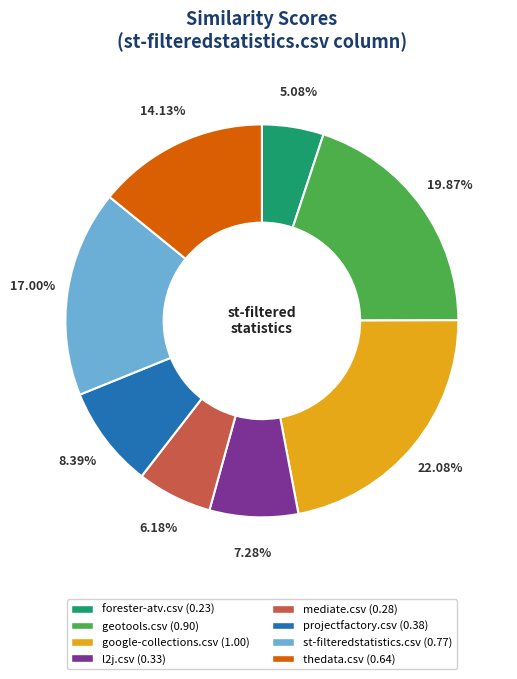

What percentage do st-filteredstatistics.csv and geotools.csv together represent?

36.9%